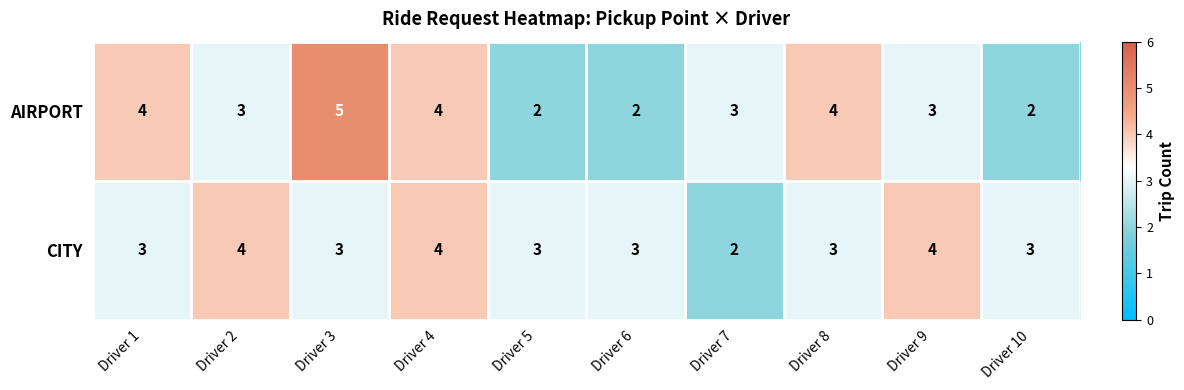

At how many categories does at least one series exceed 2?

10